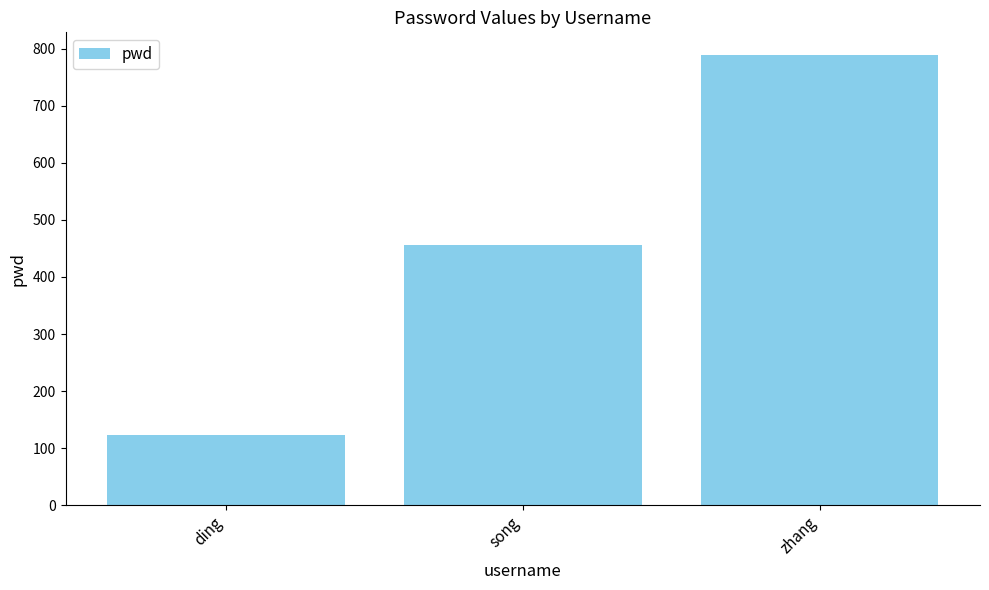

True or false: the data shows 123 at ding.

True